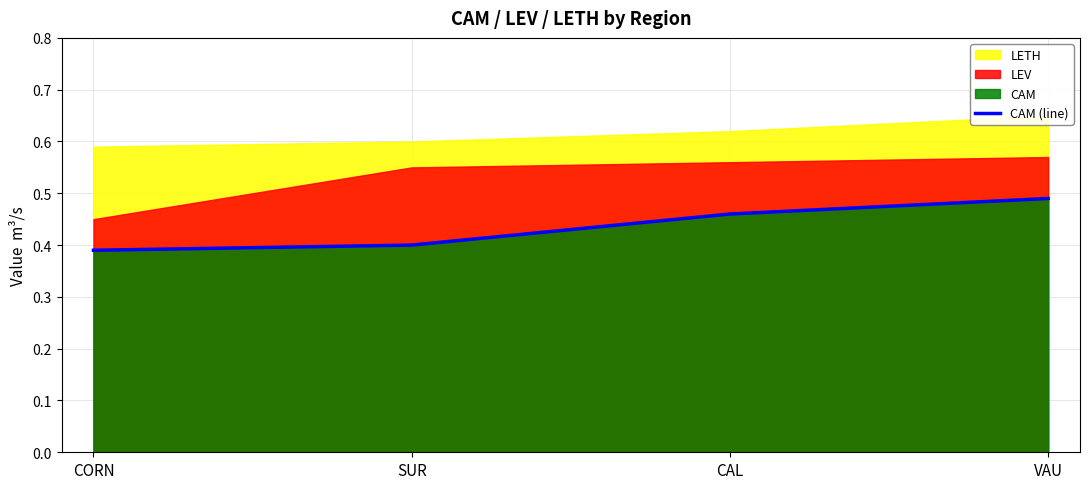

Which label corresponds to the smallest value in the chart?

CORN